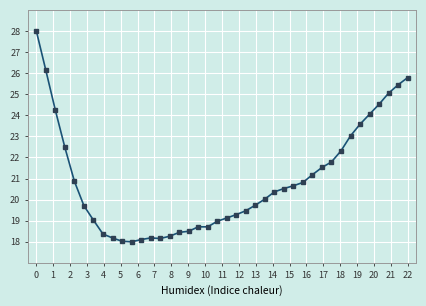

True or false: there are more than 0 points higher than both neighbors.

True